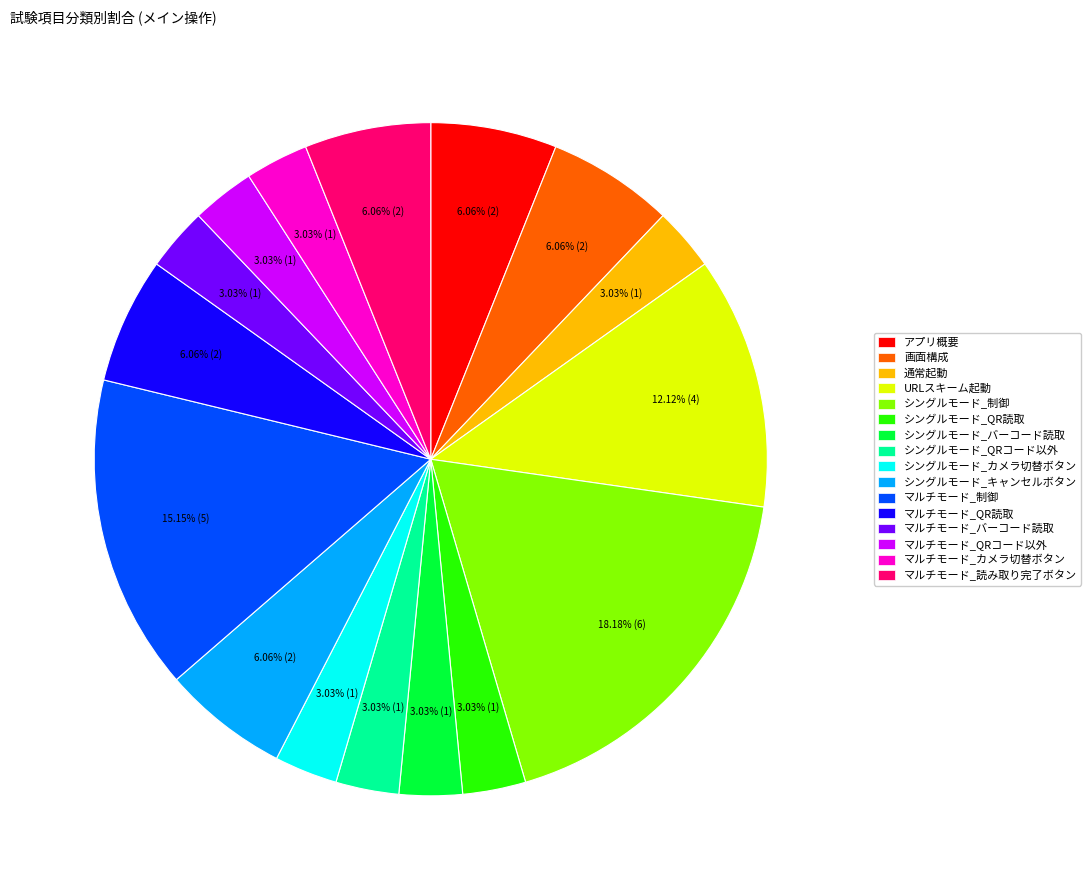

Is マルチモード_QR読取 the majority of the pie?

No